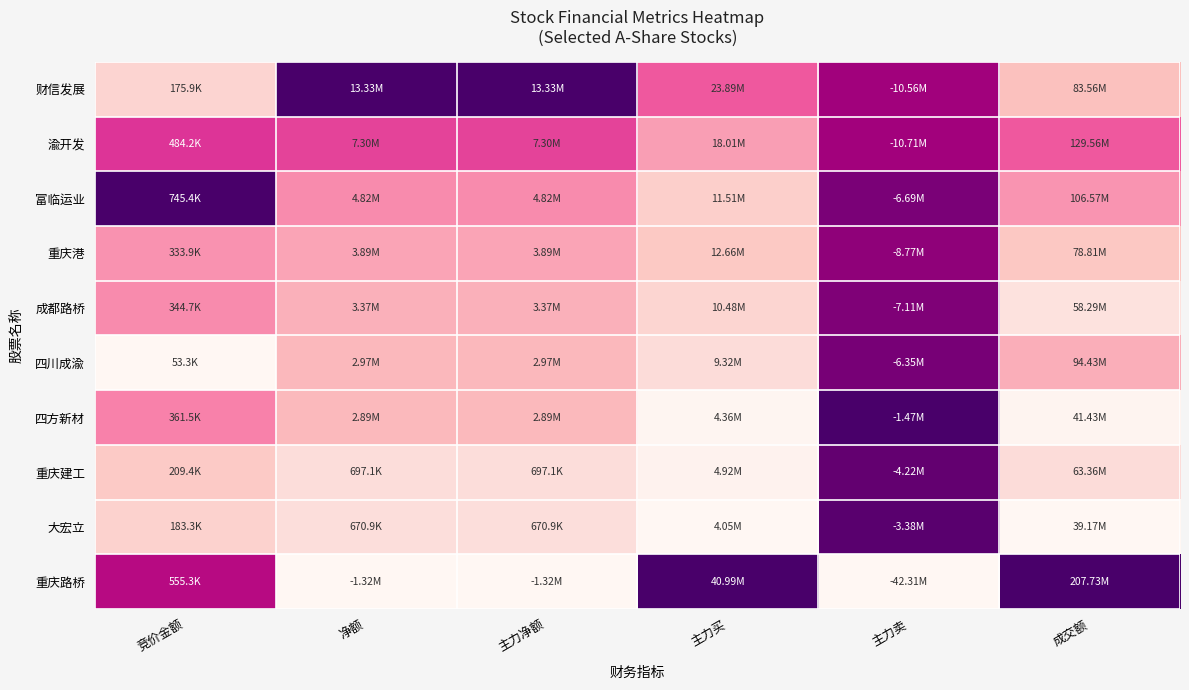

At how many categories does at least one series exceed 0?

6